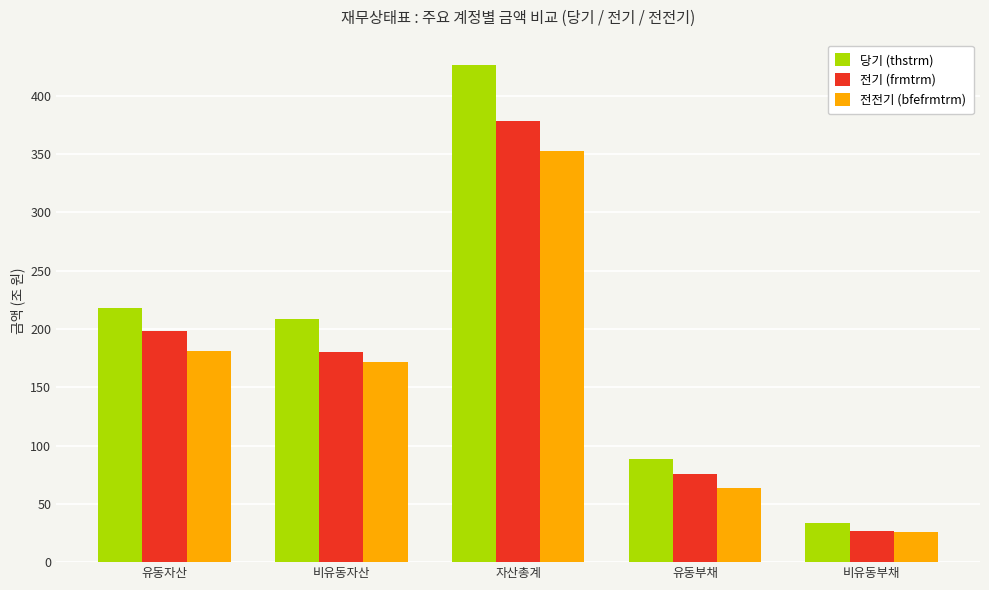

Which series has the widest spread of values?

당기 (thstrm)